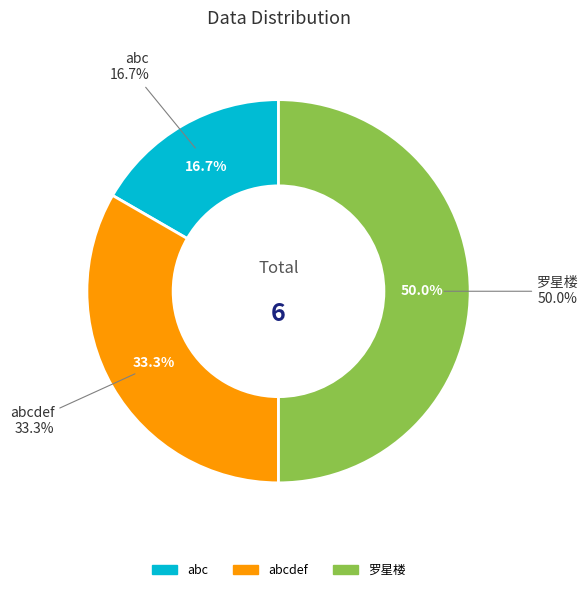

To the nearest percent, what portion does 罗星楼 represent?

50%